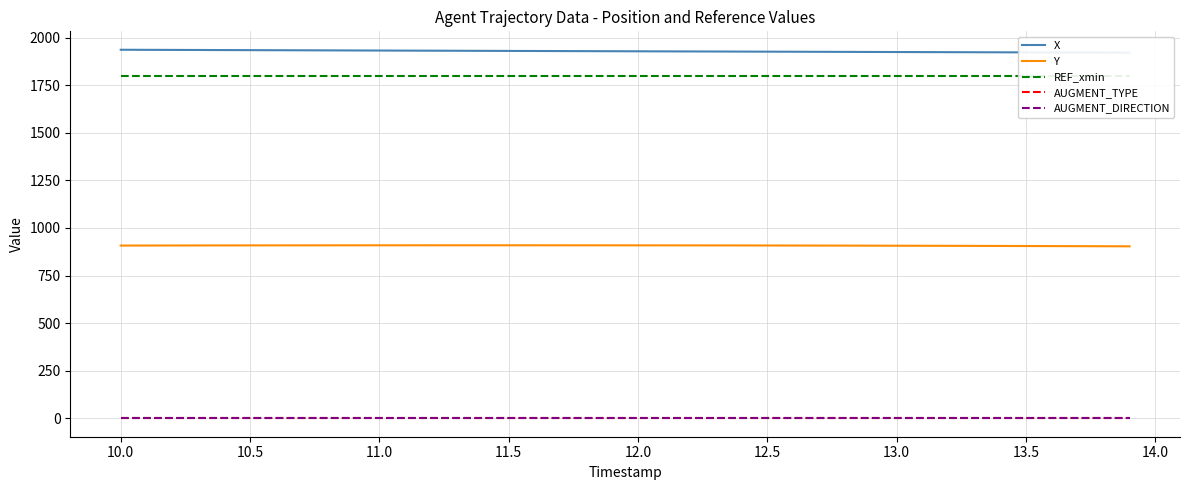

Reading left to right, list all the values displayed in this chart.

X: 1936.3	1935.9	1935.5	1935.1	1934.7	1934.3	1933.9	1933.5	1933.1	1932.7	1932.3	1931.9	1931.5	1931.0	1930.6	1930.2	1929.8	1929.4	1929.0	1928.6	1928.2	1927.9	1927.5	1927.1	1926.7	1926.3	1926.0	1925.6	1925.2	1924.8	1924.4	1924.1	1923.7	1923.3	1923.0	1922.6	1922.2	1921.9	1921.5	1921.2
Y: 907.6	907.8	908.0	908.1	908.3	908.4	908.6	908.7	908.8	908.9	908.9	909.0	909.0	909.0	909.0	909.0	909.0	909.0	908.9	908.8	908.7	908.6	908.5	908.3	908.2	908.0	907.8	907.5	907.3	907.0	906.8	906.5	906.2	905.8	905.5	905.1	904.8	904.4	904.0	903.6
REF_xmin: 1800.0	1800.0	1800.0	1800.0	1800.0	1800.0	1800.0	1800.0	1800.0	1800.0	1800.0	1800.0	1800.0	1800.0	1800.0	1800.0	1800.0	1800.0	1800.0	1800.0	1800.0	1800.0	1800.0	1800.0	1800.0	1800.0	1800.0	1800.0	1800.0	1800.0	1800.0	1800.0	1800.0	1800.0	1800.0	1800.0	1800.0	1800.0	1800.0	1800.0
AUGMENT_TYPE: 0.0	0.0	0.0	0.0	0.0	0.0	0.0	0.0	0.0	0.0	0.0	0.0	0.0	0.0	0.0	0.0	0.0	0.0	0.0	0.0	0.0	0.0	0.0	0.0	0.0	0.0	0.0	0.0	0.0	0.0	0.0	0.0	0.0	0.0	0.0	0.0	0.0	0.0	0.0	0.0
AUGMENT_DIRECTION: 0.0	0.0	0.0	0.0	0.0	0.0	0.0	0.0	0.0	0.0	0.0	0.0	0.0	0.0	0.0	0.0	0.0	0.0	0.0	0.0	0.0	0.0	0.0	0.0	0.0	0.0	0.0	0.0	0.0	0.0	0.0	0.0	0.0	0.0	0.0	0.0	0.0	0.0	0.0	0.0